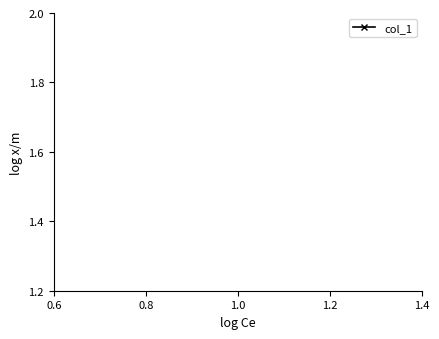

What is the minimum value shown in the chart?

1.5